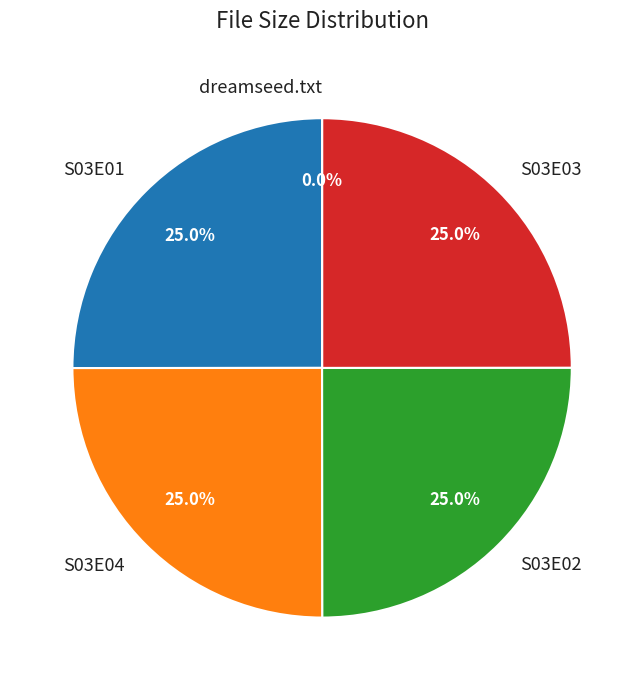

Is there any slice that represents more than half of the pie?

No